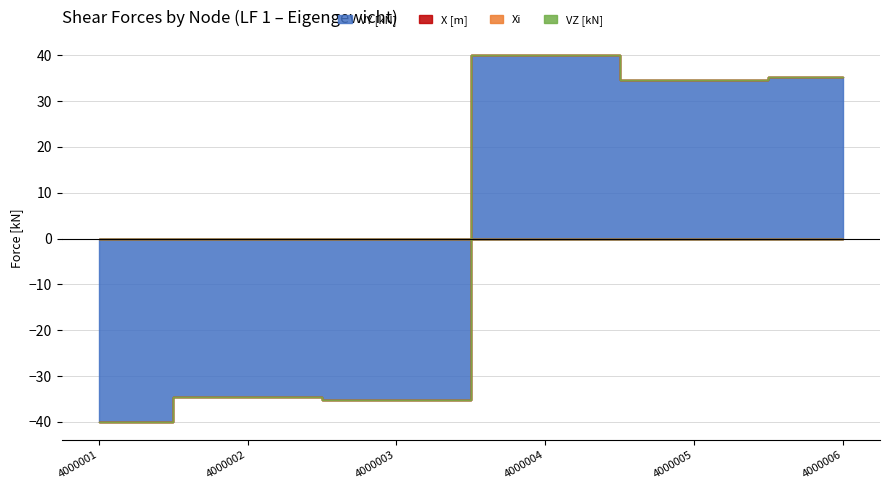

At which label does VZ [kN] reach its minimum?

4000001